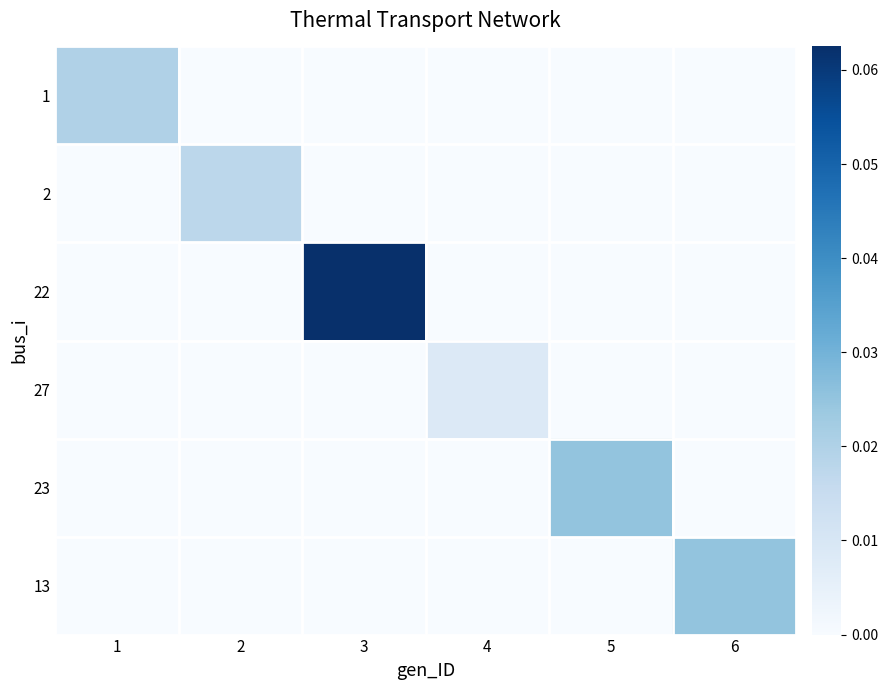

Is the value of 2 at 5 greater than the value of 13 at 4?

No